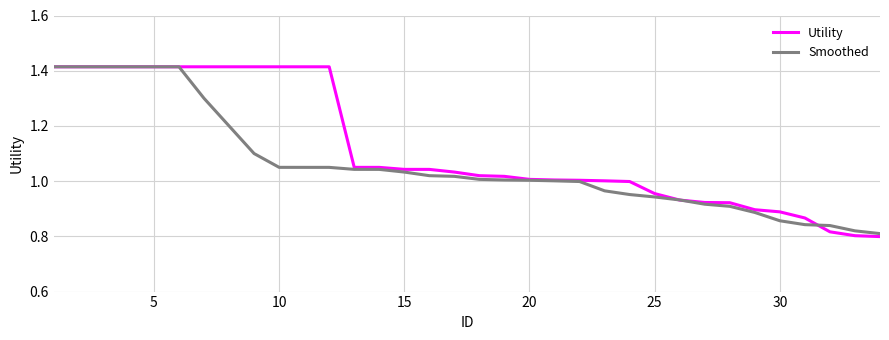

Which series has the largest total across all categories?

Utility